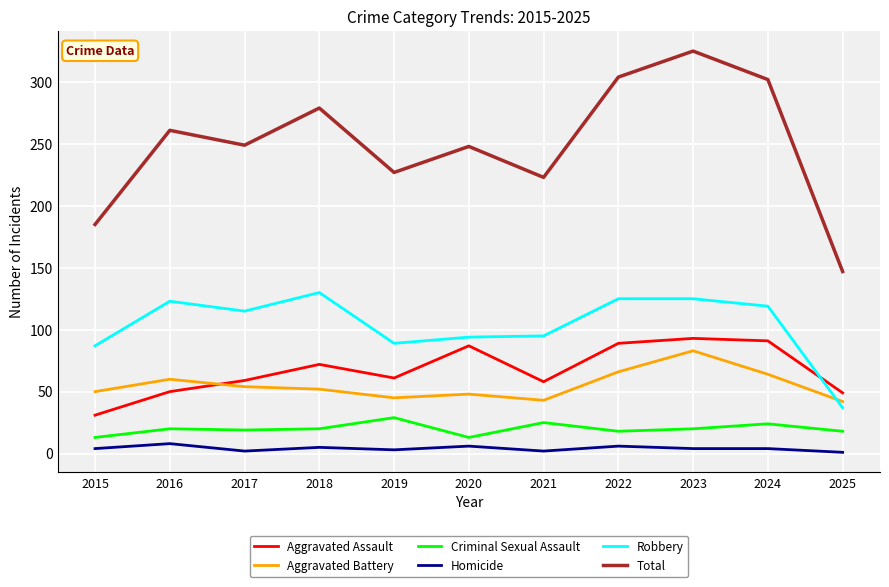

Is the value of Total at 2018 greater than the value of Robbery at 2016?

Yes